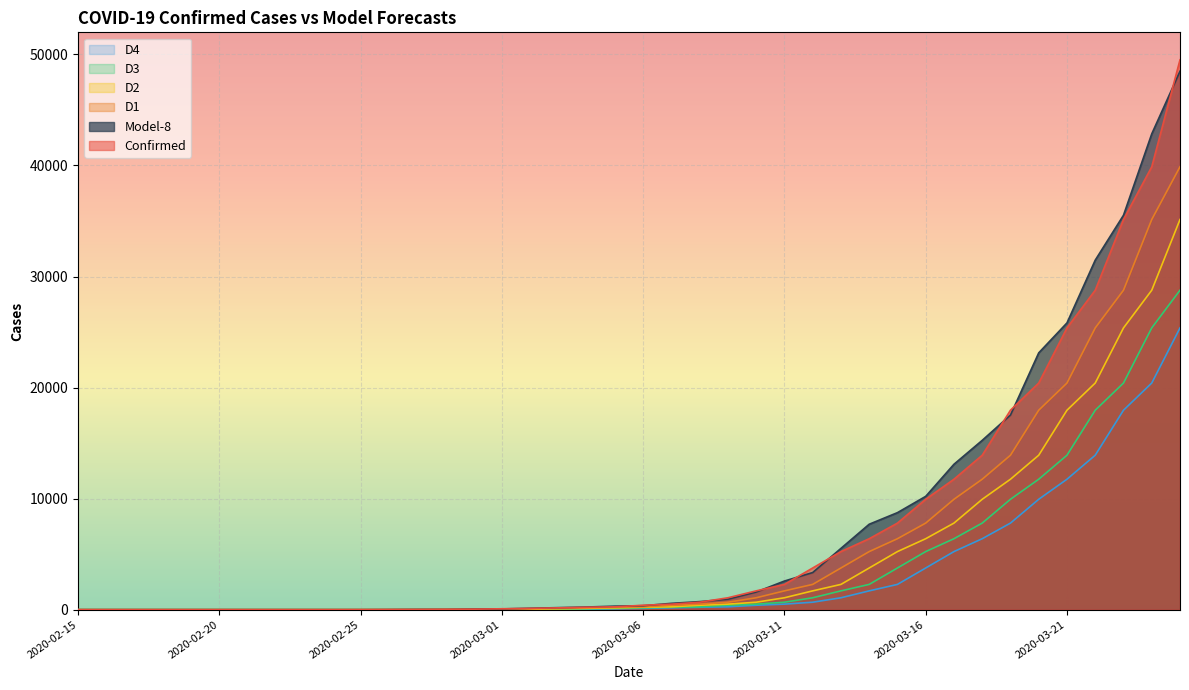

What is the sum of the D2 values at 2020-03-04 and 2020-02-27?

126.0